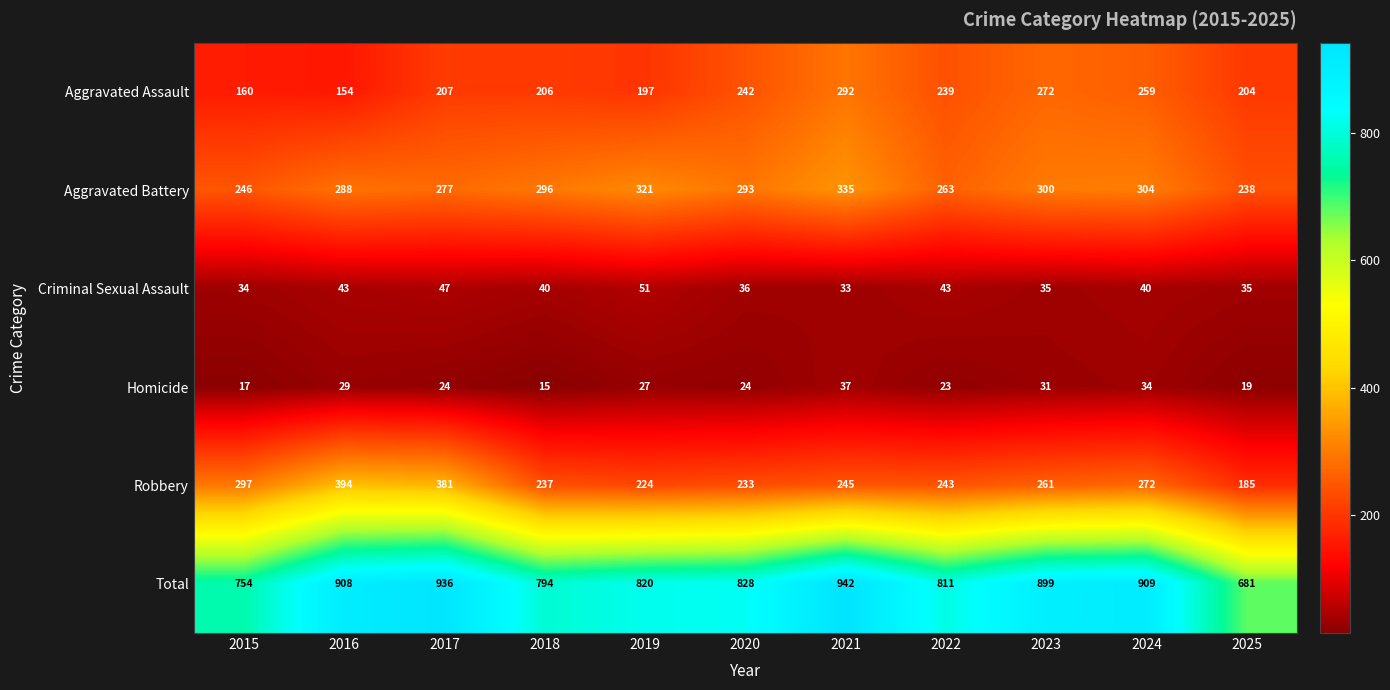

The value of Aggravated Battery at 2024 is 134. True or false?

False